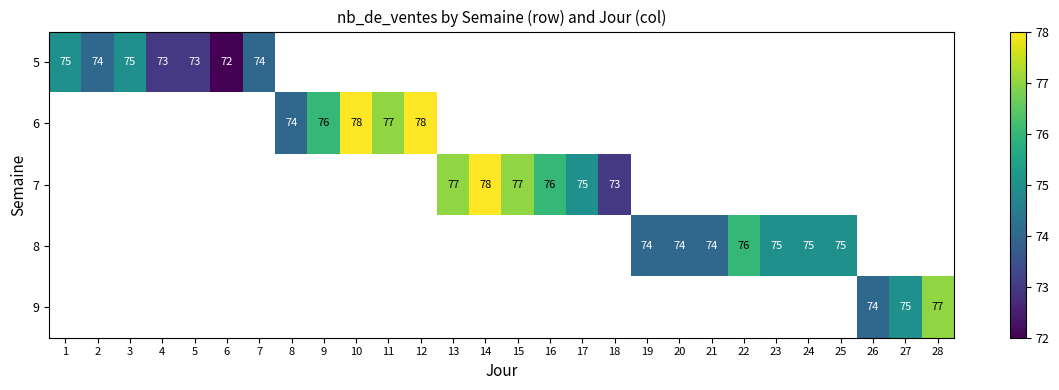

Is it true that 7 equals 109 at 15?

False